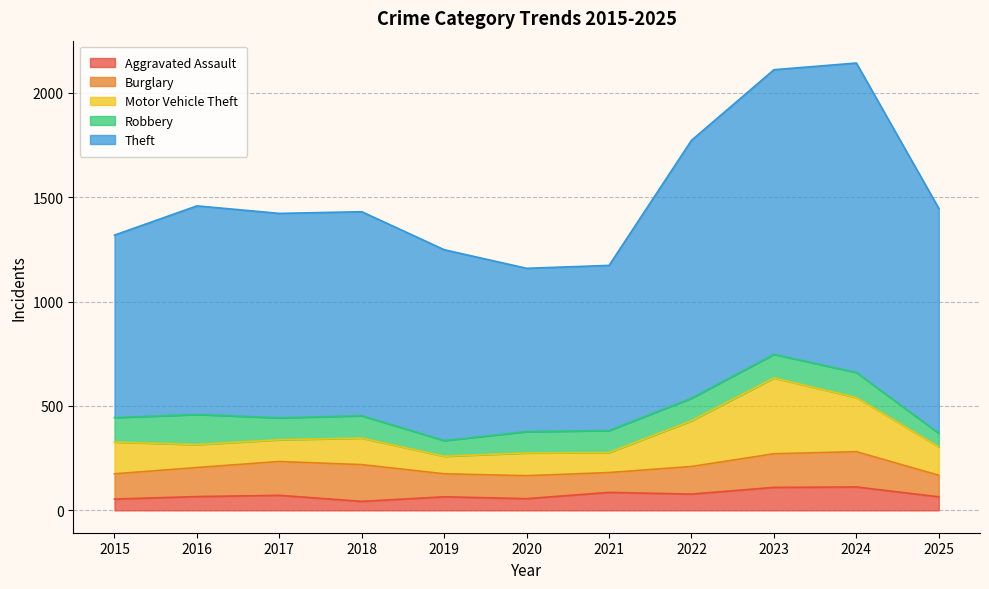

The Burglary series shows 44 at 2019. True or false?

False